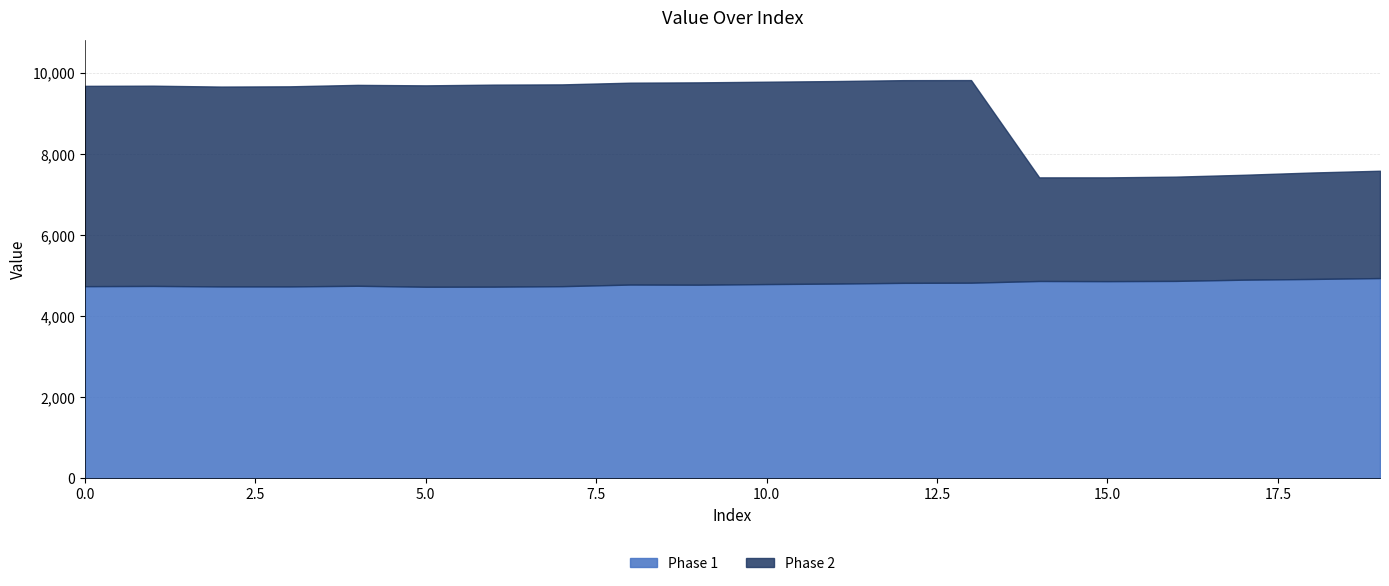

Where does the Phase 1 series first go above 4790?

11